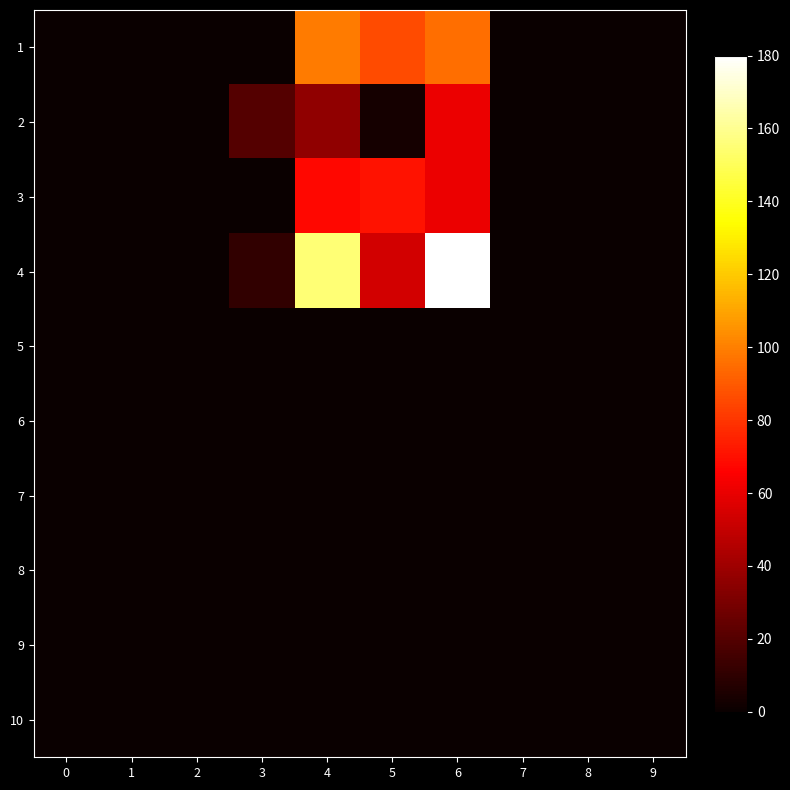

What is the maximum value shown in the chart?

180